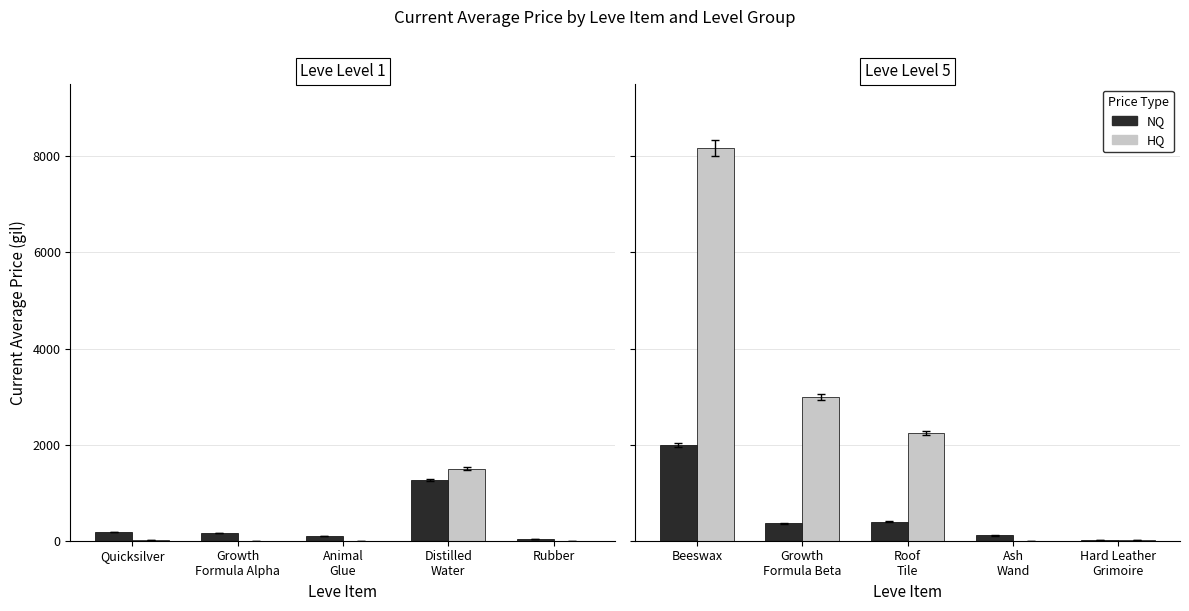

Is it true that NQ equals 169.8 at Ash Wand?

False